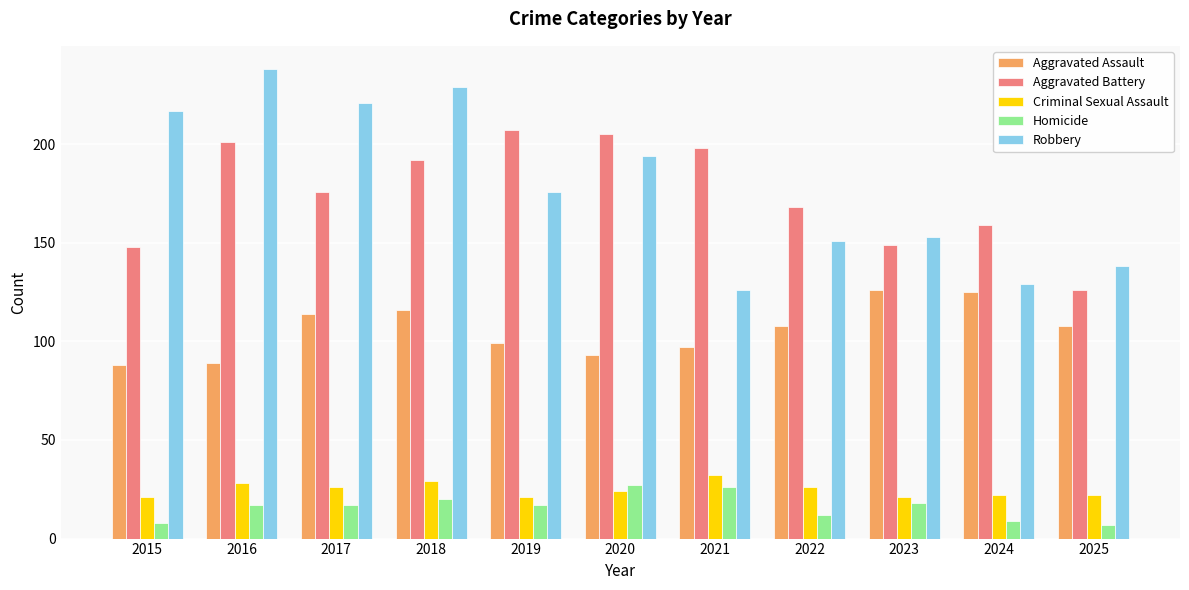

How many values in the Aggravated Battery series are below 176?

5